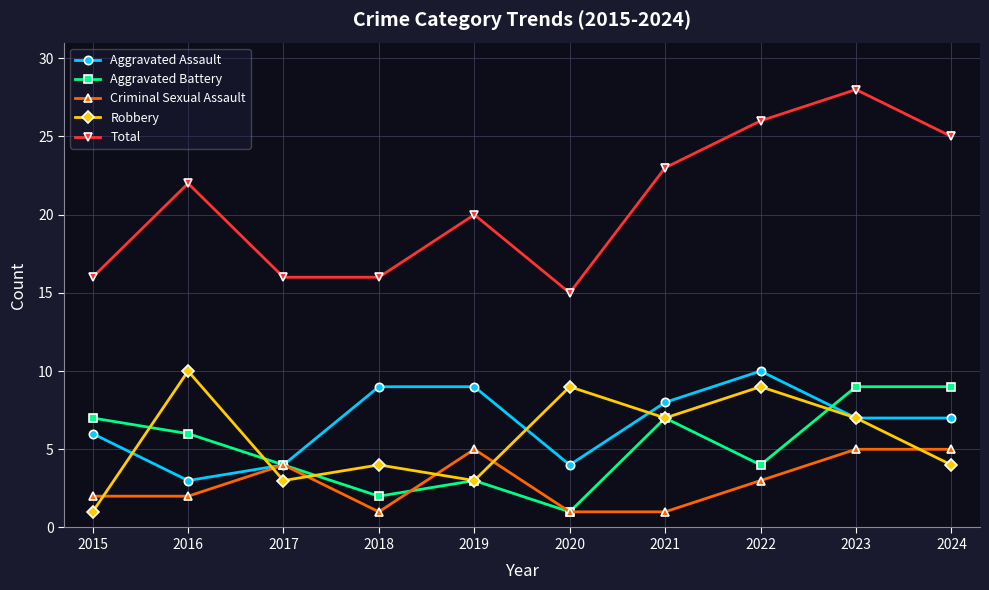

The Total series shows 18 at 2023. True or false?

False